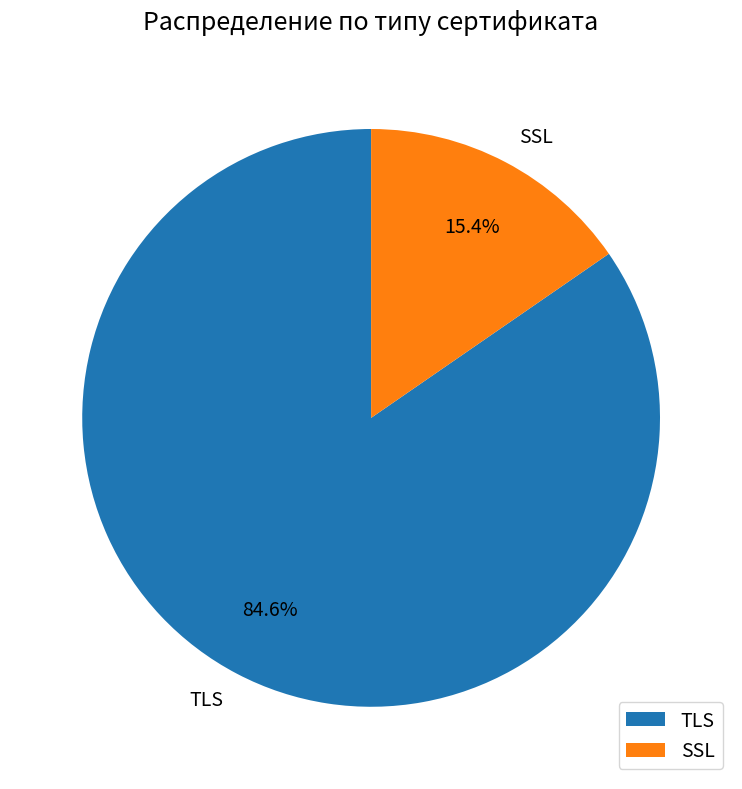

To the nearest percent, what percentage of the pie is TLS?

85%